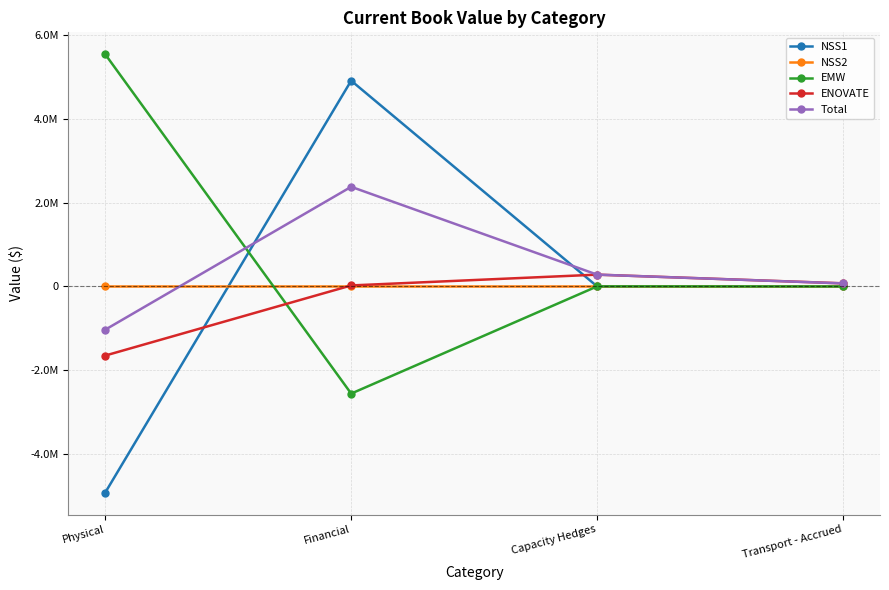

What is the sum of all Total values?

1693451.9